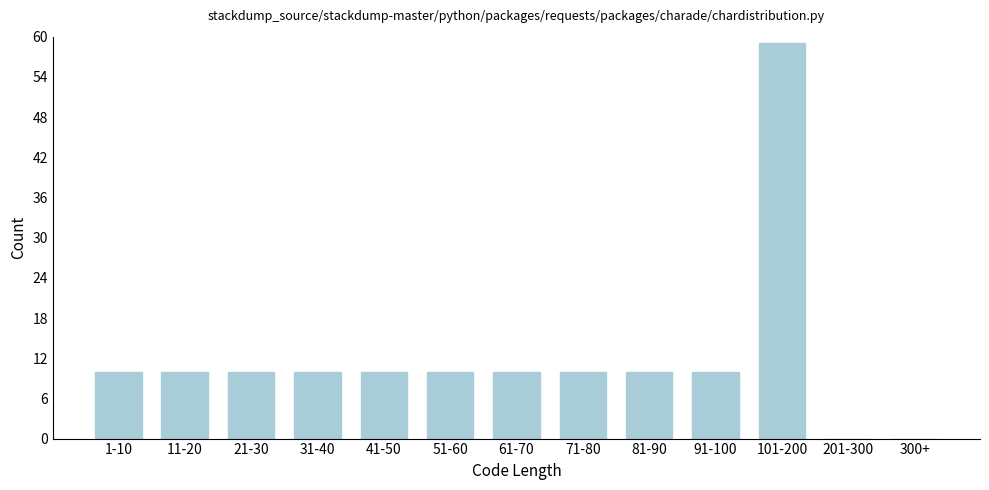

Reading left to right, transcribe all the data shown in this chart.

1-10=10	11-20=10	21-30=10	31-40=10	41-50=10	51-60=10	61-70=10	71-80=10	81-90=10	91-100=10	101-200=59	201-300=0	300+=0